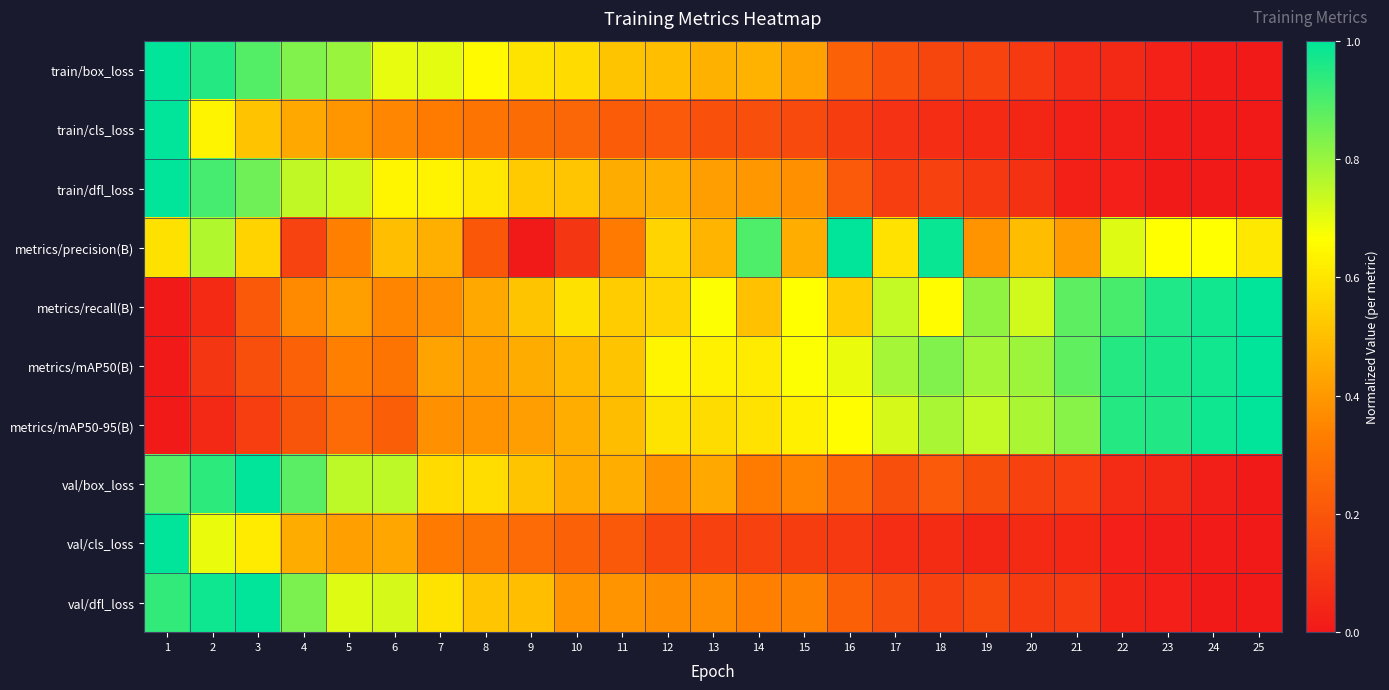

Which has a higher value, 16 or 23?

16